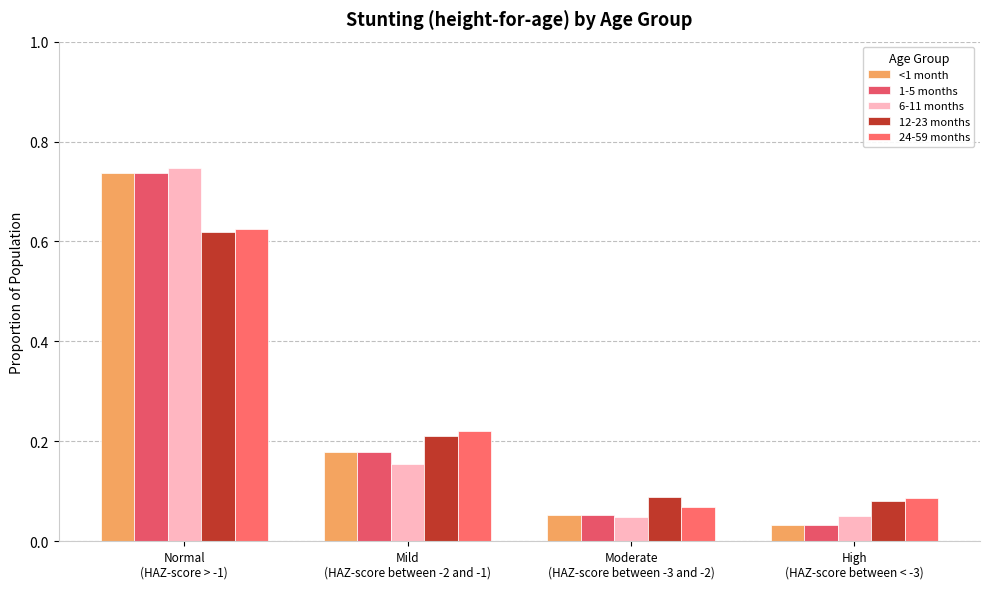

List the labels in order of <1 month value, largest first.

Normal
(HAZ-score > -1), Mild
(HAZ-score between -2 and -1), Moderate
(HAZ-score between -3 and -2), High
(HAZ-score between < -3)